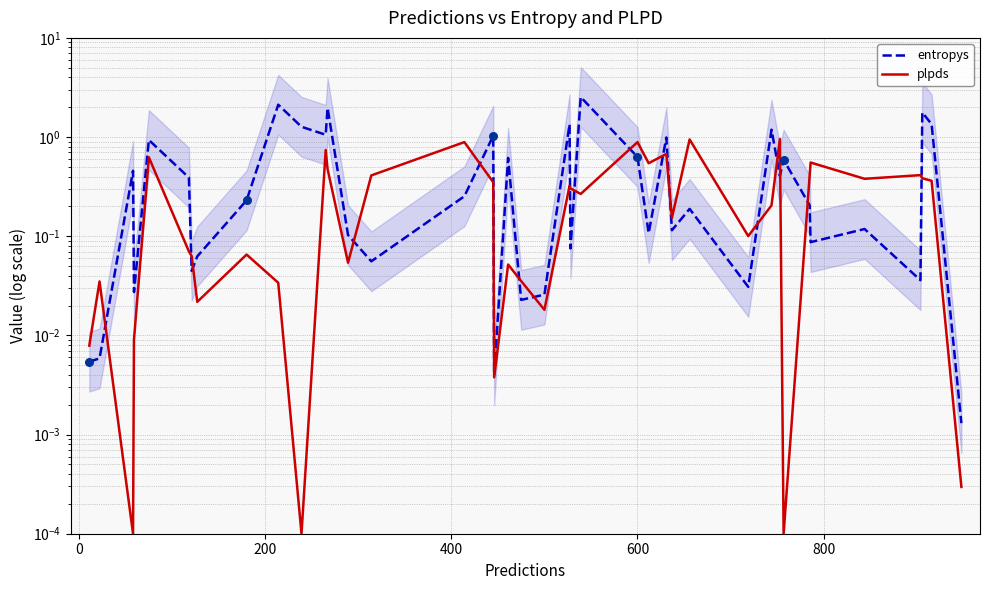

Which series contains the lowest Y value?

plpds